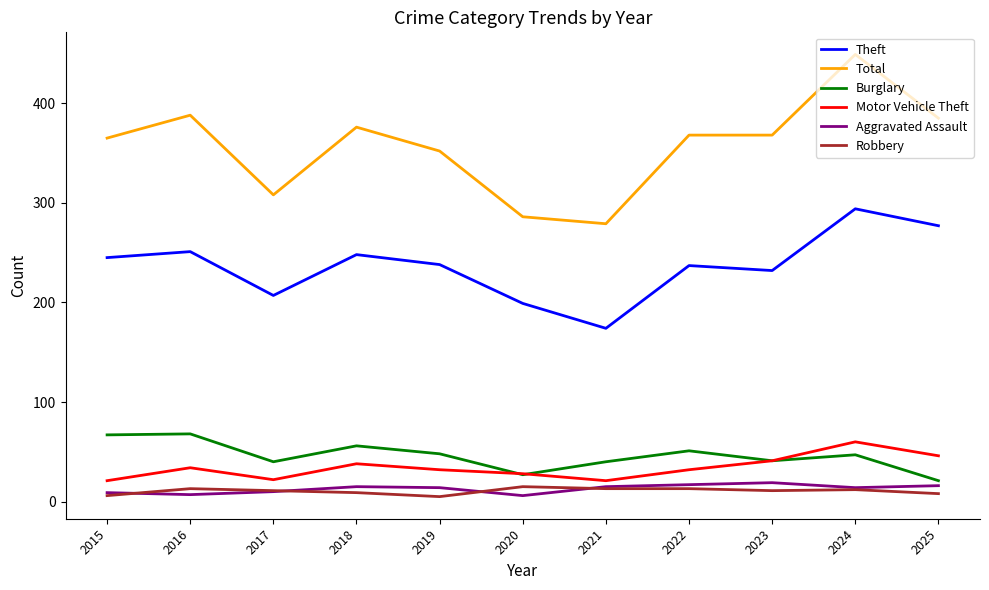

True or false: Theft has a value of 248 at 2018.

True